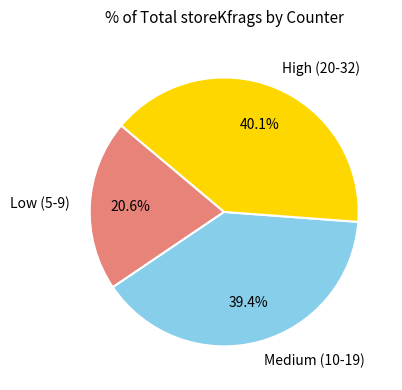

Is there any slice that represents more than half of the pie?

No